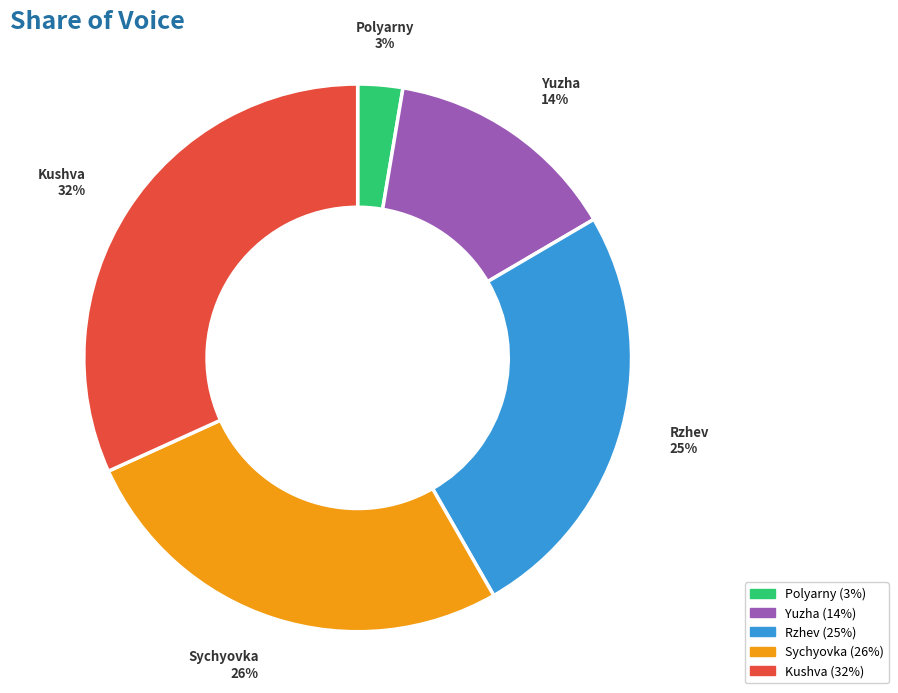

Which category has the biggest portion of the pie?

Kushva